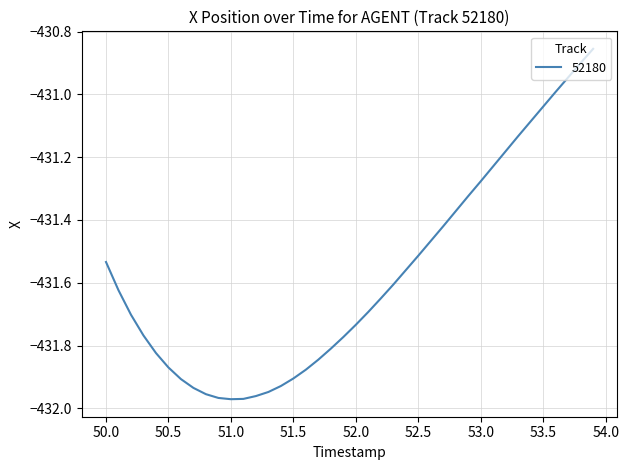

What is the difference between the maximum and minimum values?

1.1